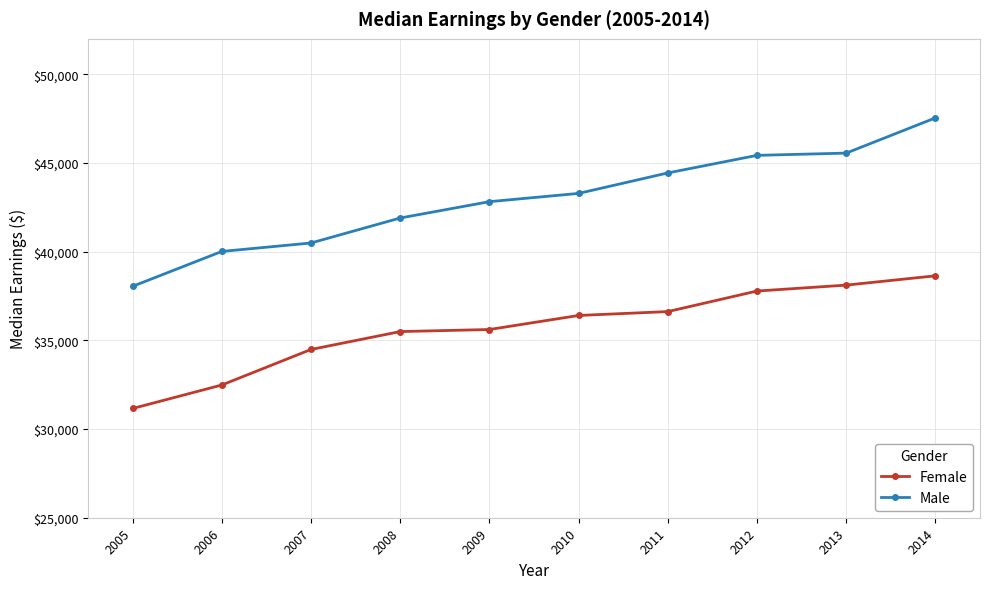

At which label does Male first exceed 43285?

2010